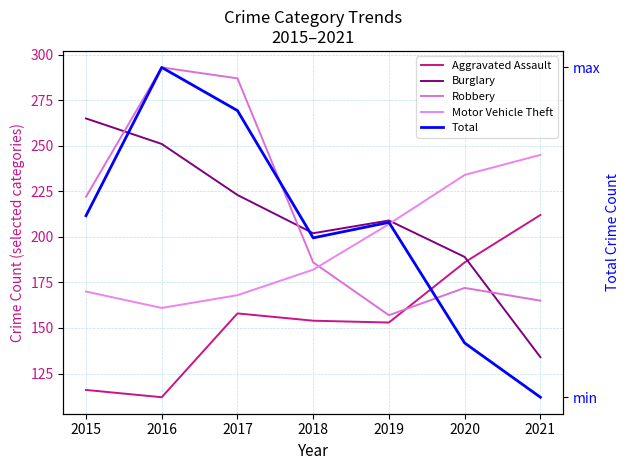

How many data points in Robbery are above 186?

3